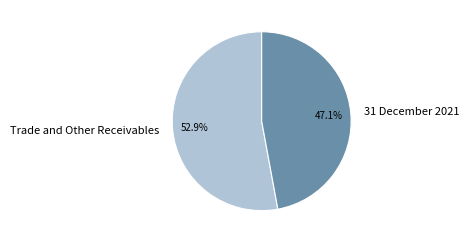

Does Trade and Other Receivables account for over 50% of the chart?

Yes